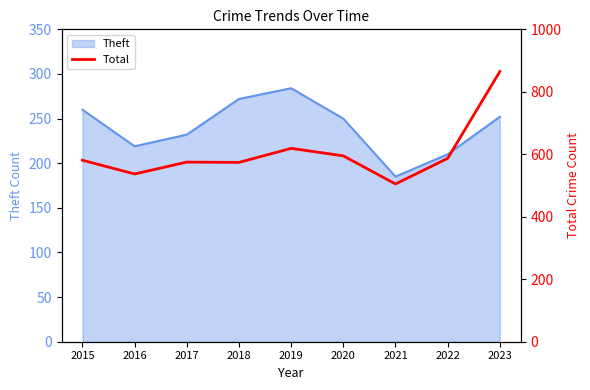

True or false: Theft has a value of 389 at 2017.

False